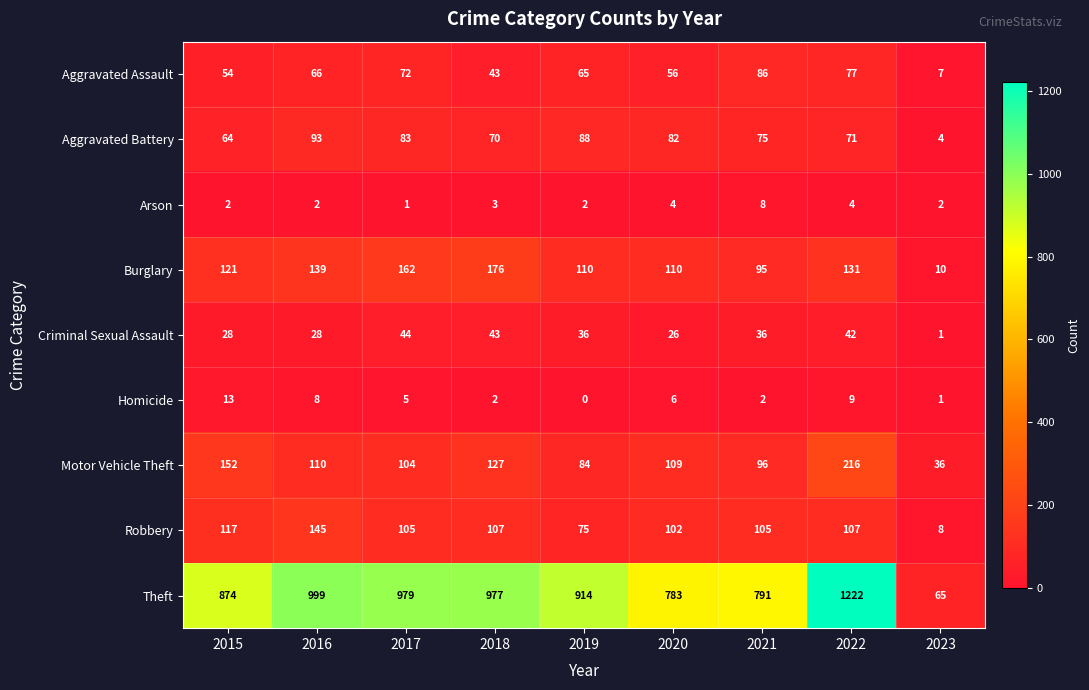

What is the sum of the Theft values at 2017 and 2022?

2201